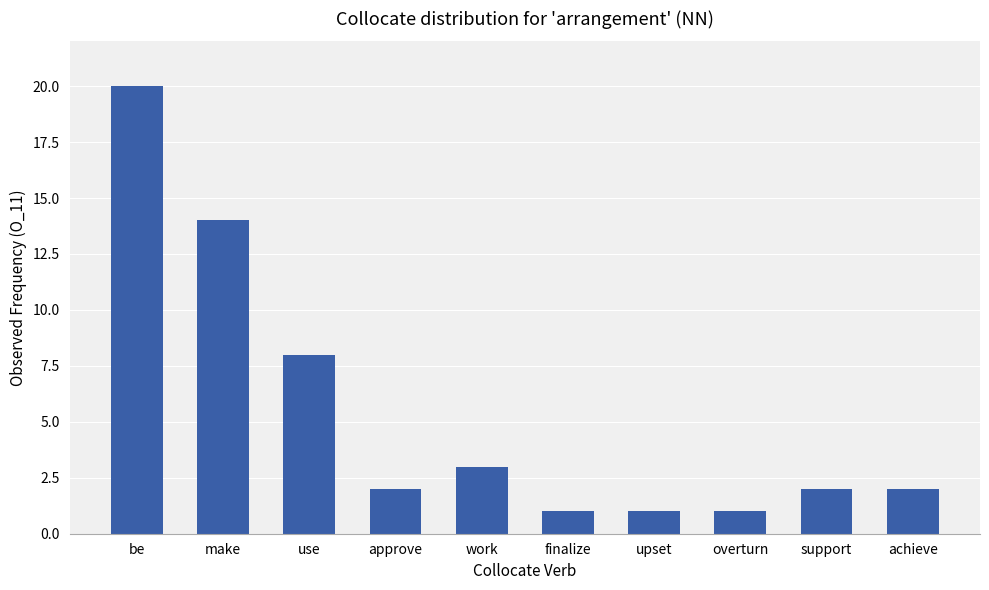

What is the change in value from be to work?

-17